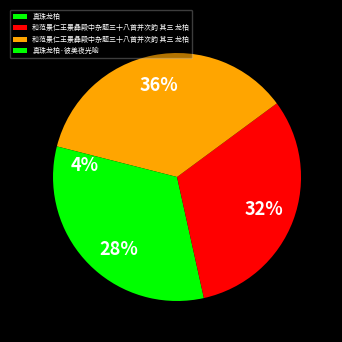

How many slices are in this pie chart?

4